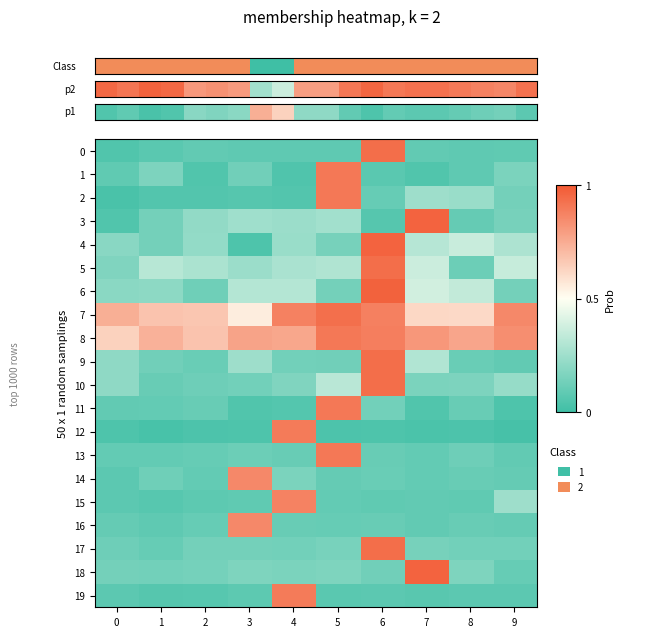

What is the difference between the maximum and minimum values in the 4 series?

0.9